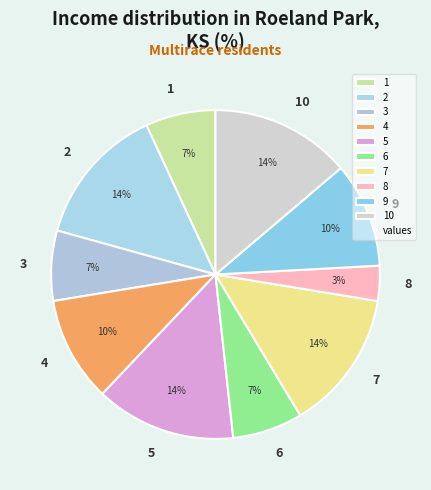

Between 5 and 1, which is larger?

5